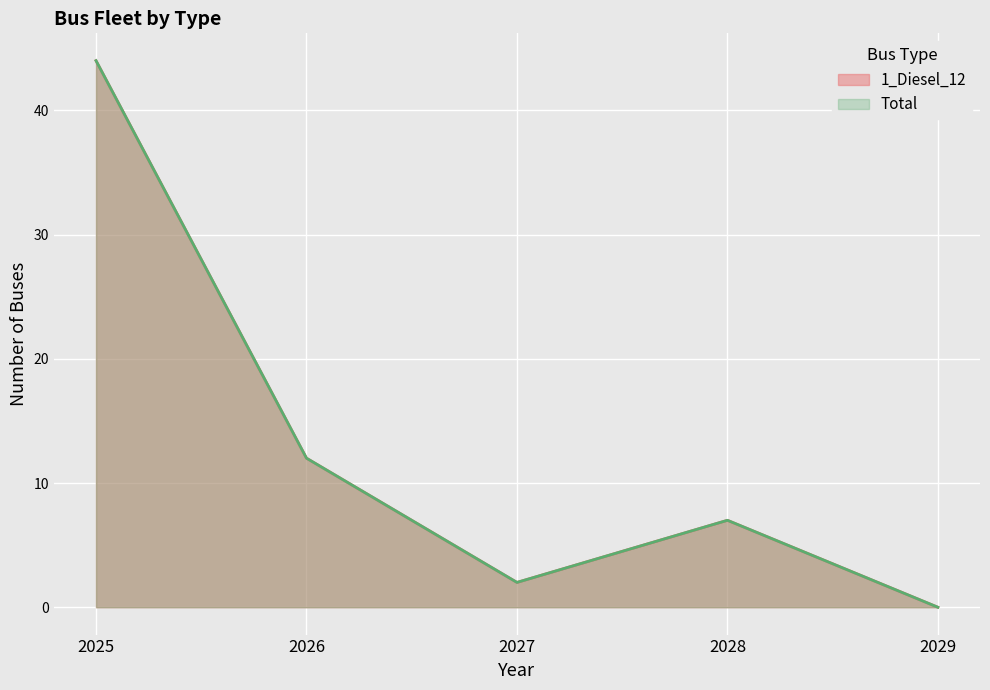

What is the value of the 1_Diesel_12 point at the 1st from the left?

44